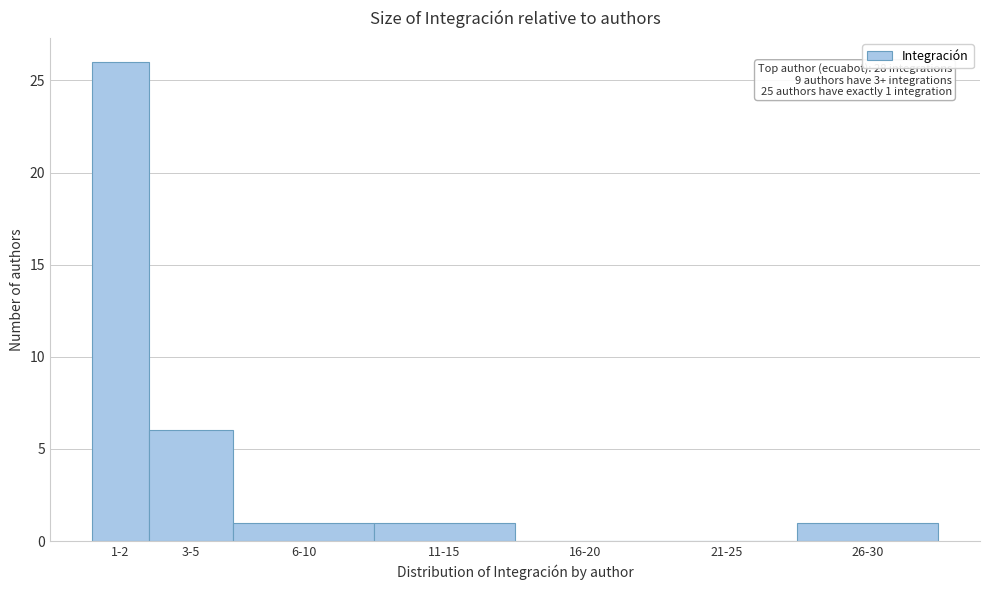

Reading left to right, list all the values displayed in this chart.

1-2=26	3-5=6	6-10=1	11-15=1	16-20=0	21-25=0	26-30=1